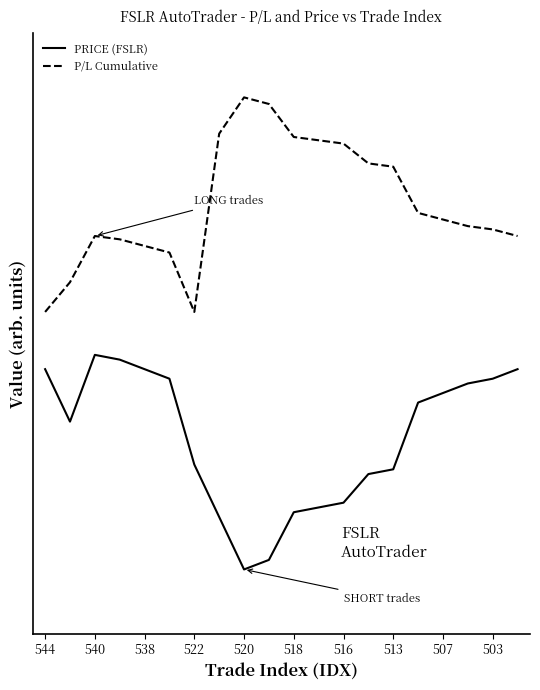

Does the chart have visible grid lines?

No